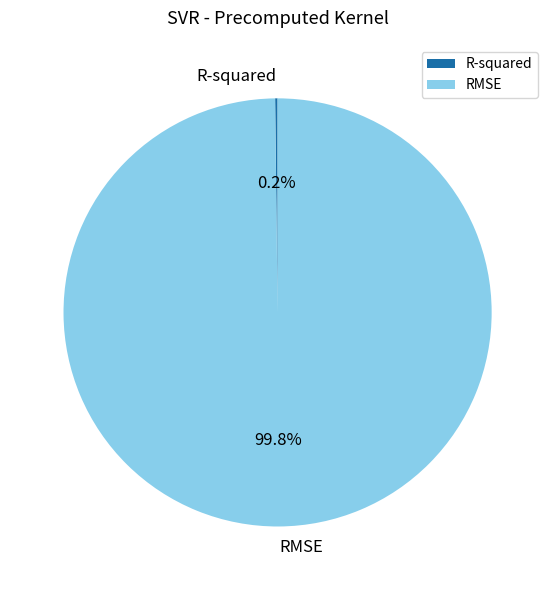

What percentage is NOT represented by RMSE?

0.2%